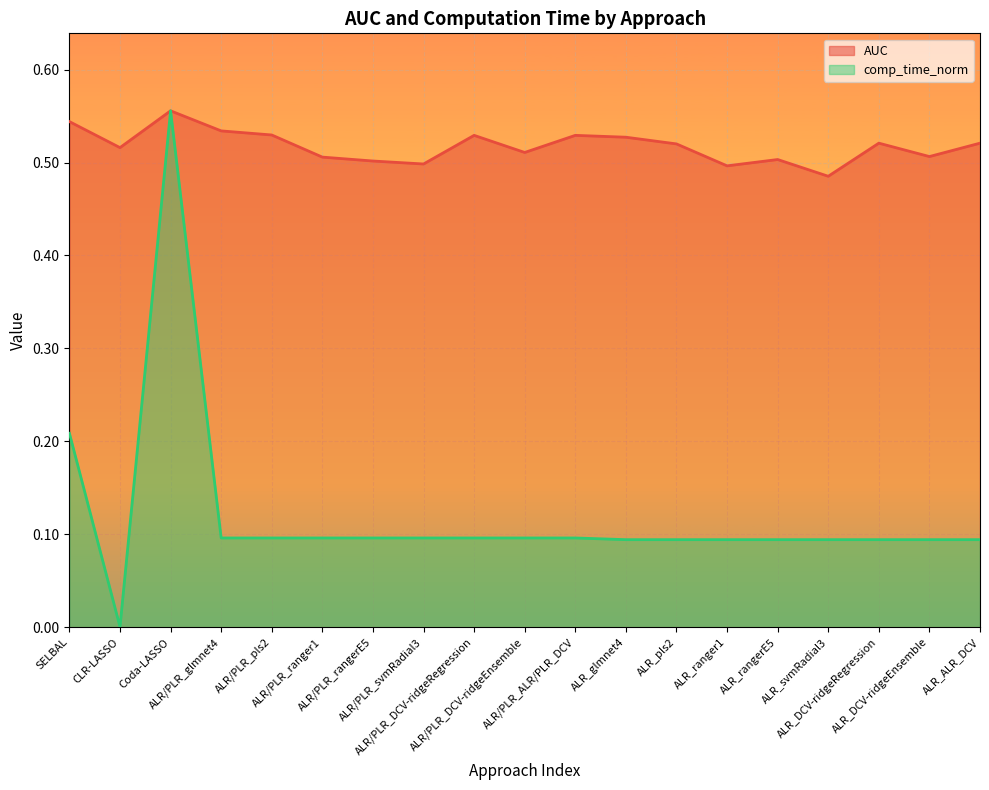

At which category does comp_time_norm reach its first local valley?

CLR-LASSO